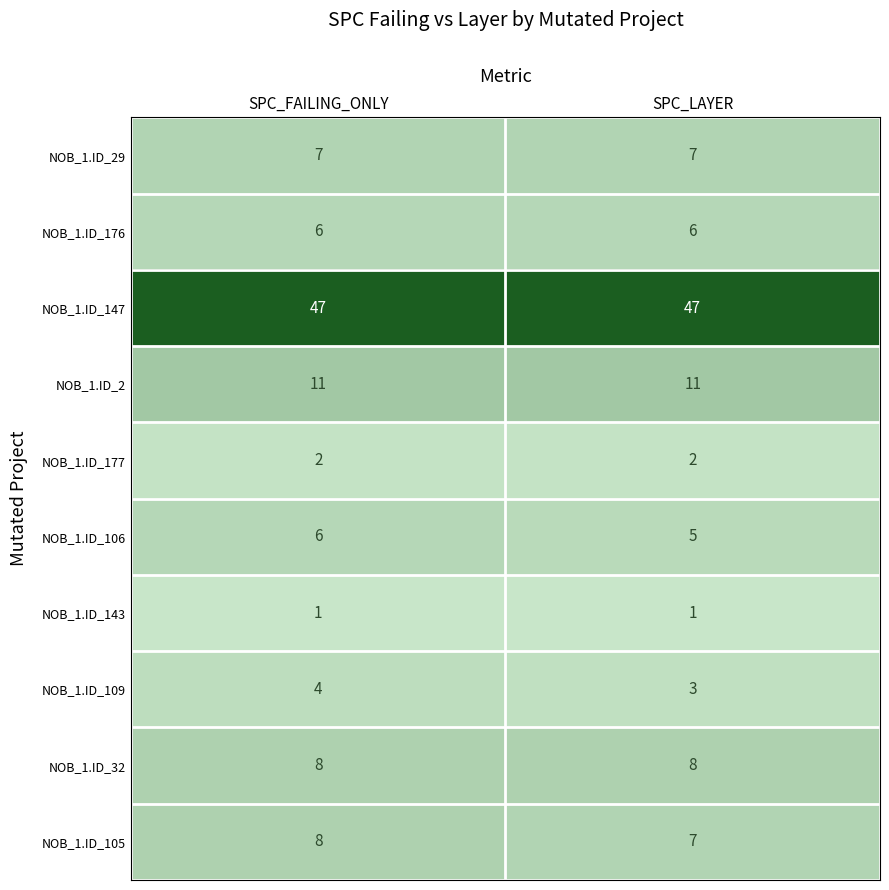

What is the spread (max minus min) of values at SPC_FAILING_ONLY?

46